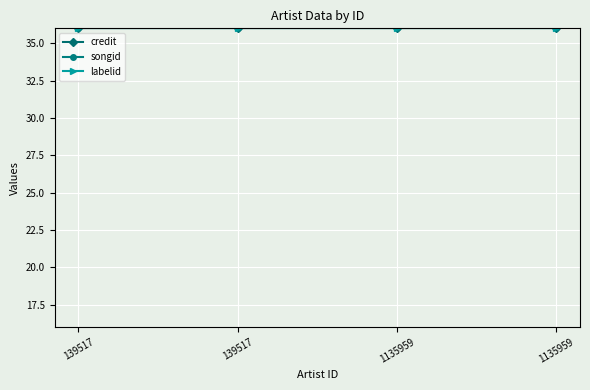

Where is credit nearest to the value 2608053?

139517